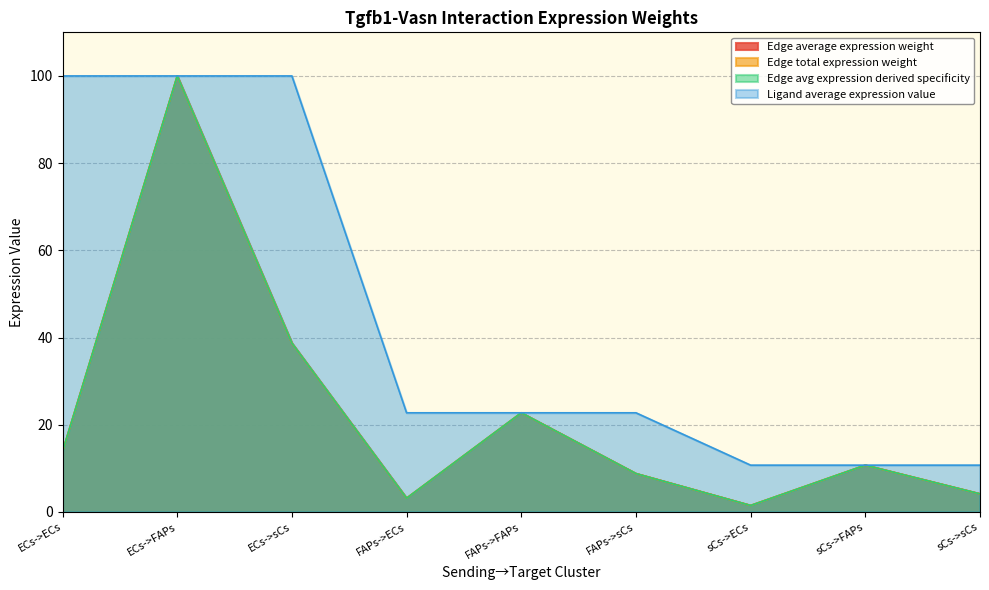

Count the number of categories in the chart.

9